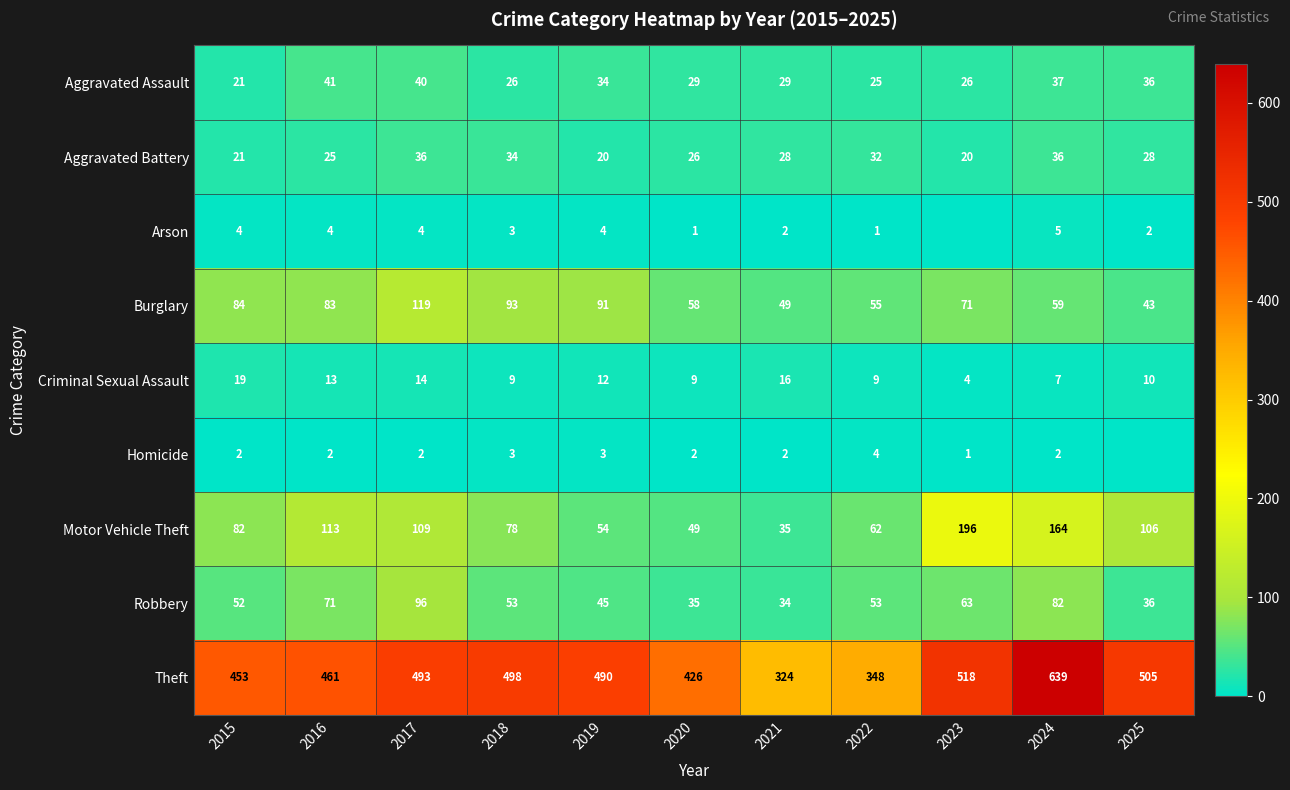

Is the value of Aggravated Battery at 2021 greater than the value of Aggravated Assault at 2015?

Yes